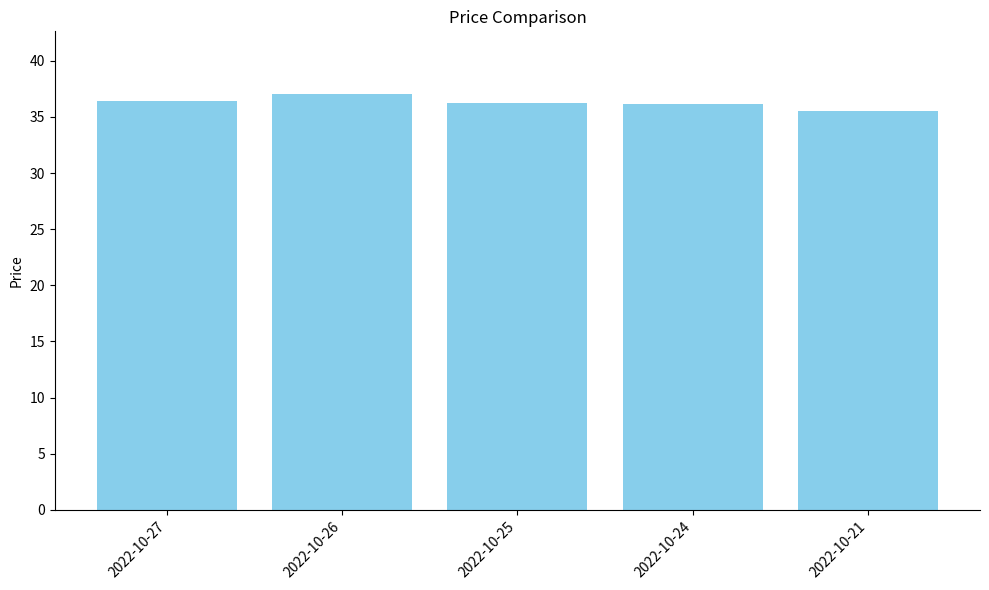

What is the value of the 1st bar from the left?

36.5